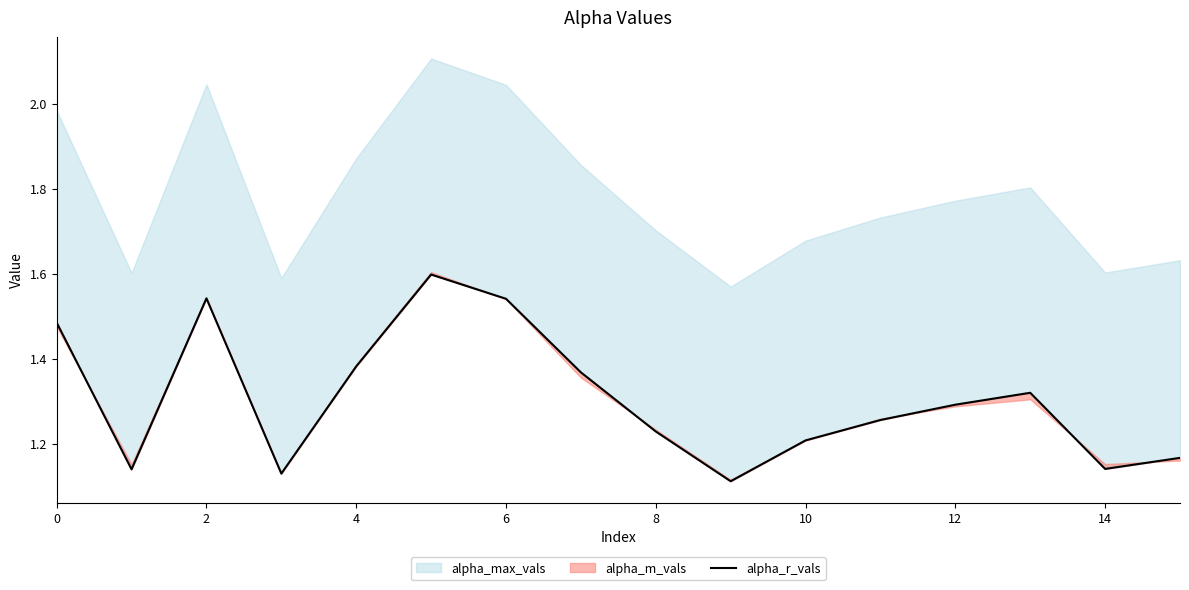

How many points are higher than both their immediate neighbors (excluding endpoints)?

3